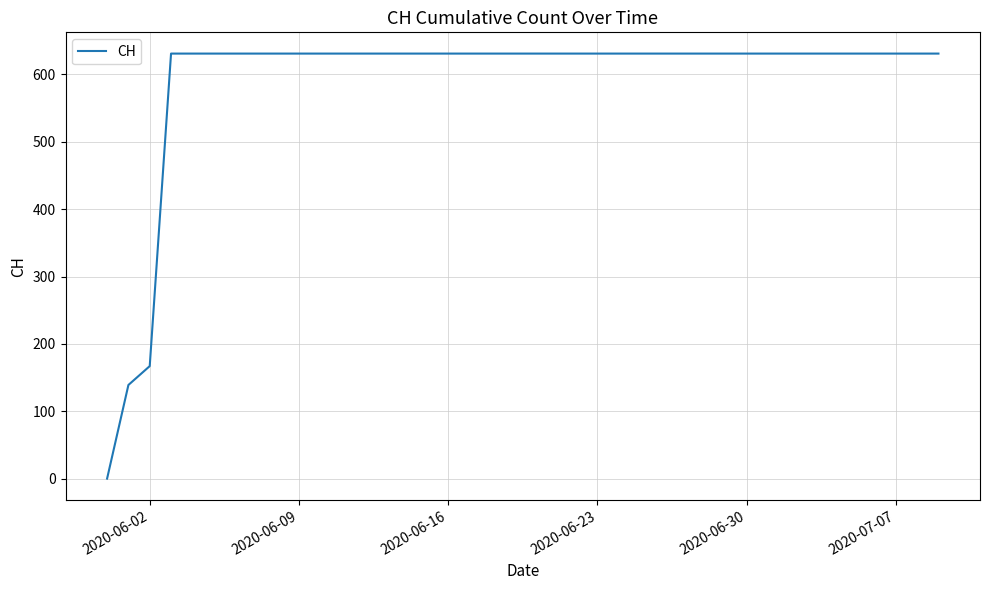

What is the greatest value displayed?

631